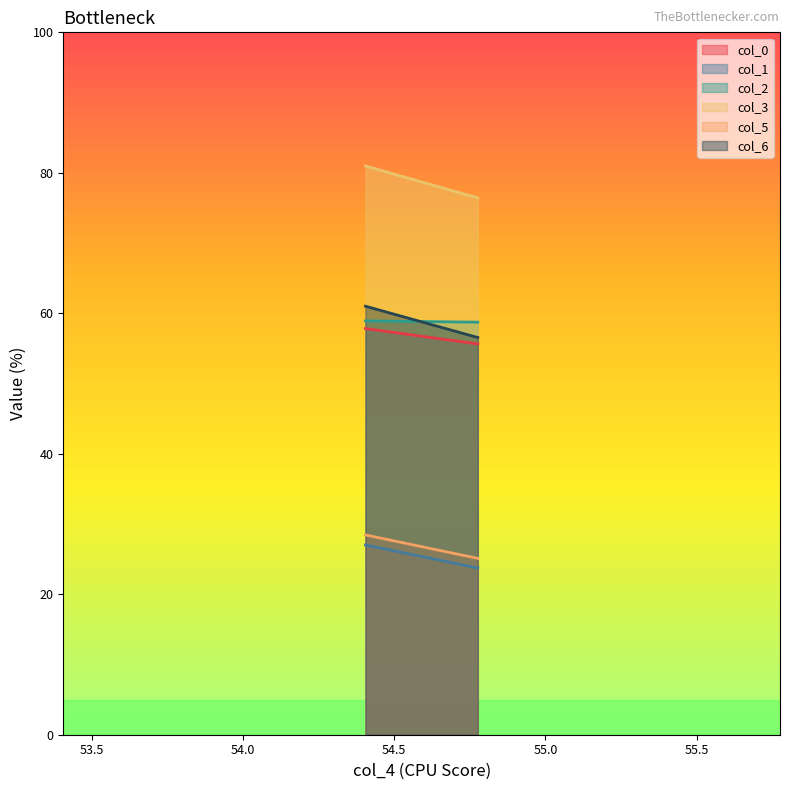

Reading left to right, transcribe all the data shown in this chart.

col_0: 57.8	55.6
col_1: 27.0	23.7
col_2: 58.9	58.7
col_3: 81.0	76.4
col_5: 28.4	25.1
col_6: 61.0	56.5